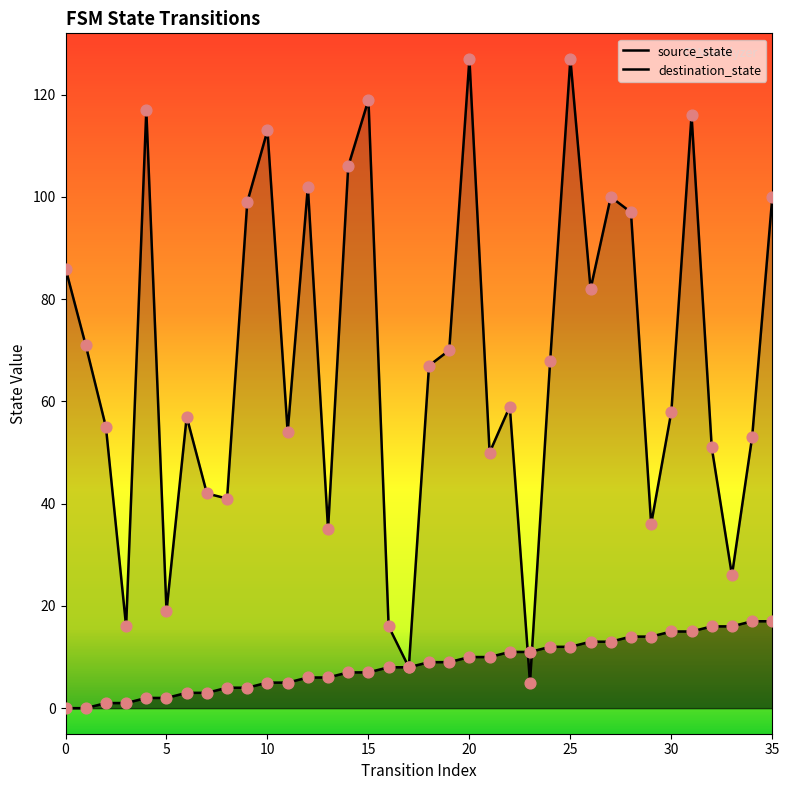

At which category is the sum across all series the highest?

25